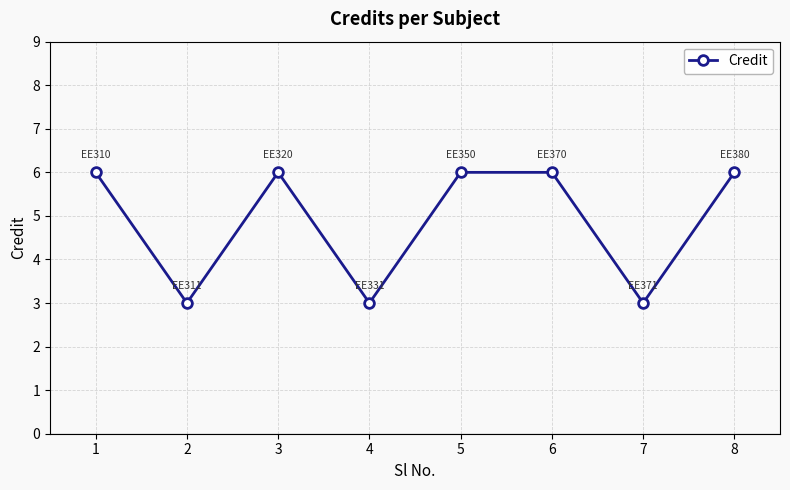

What is the sum of the values at 3 and 2?

9